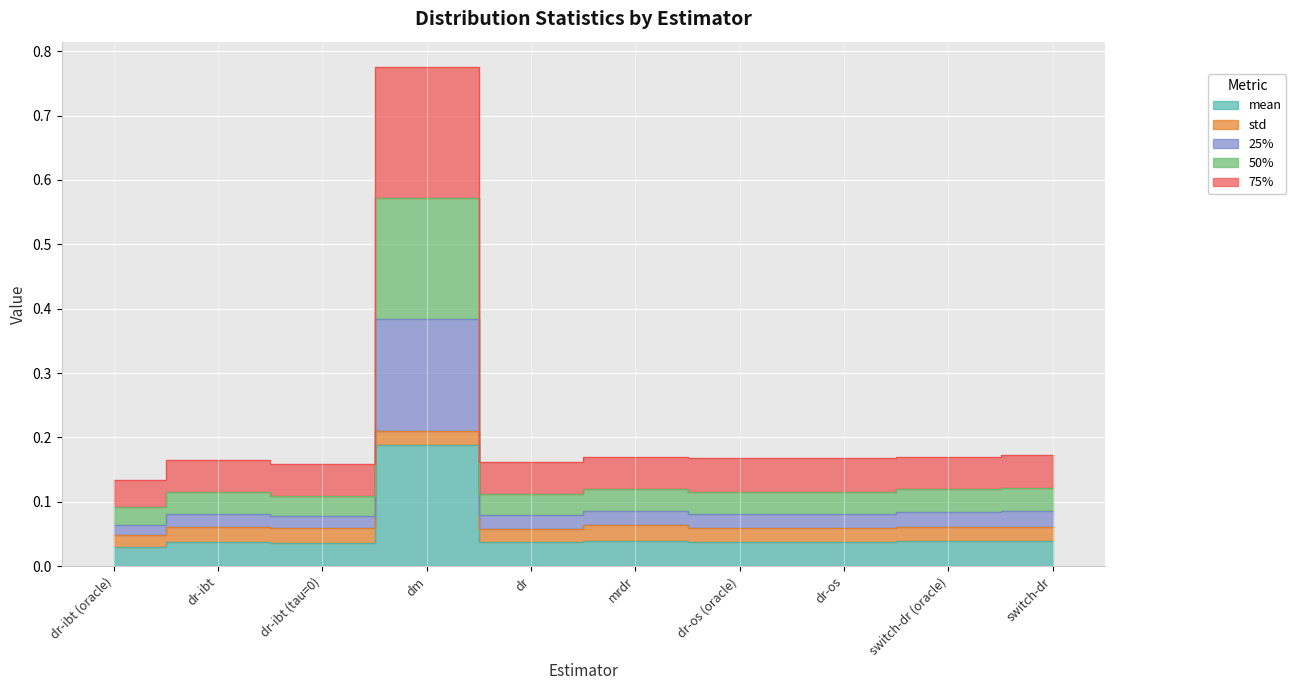

Which series has the largest range (max minus min)?

50%